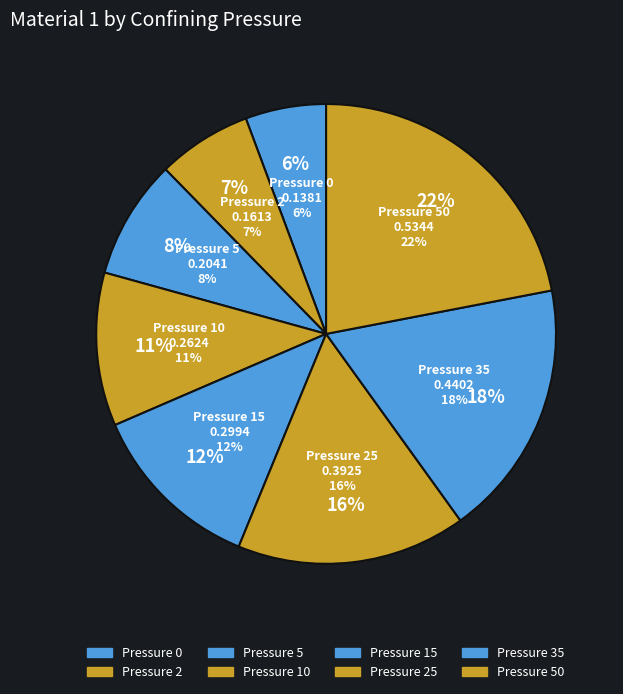

How many segments does this pie chart have?

8